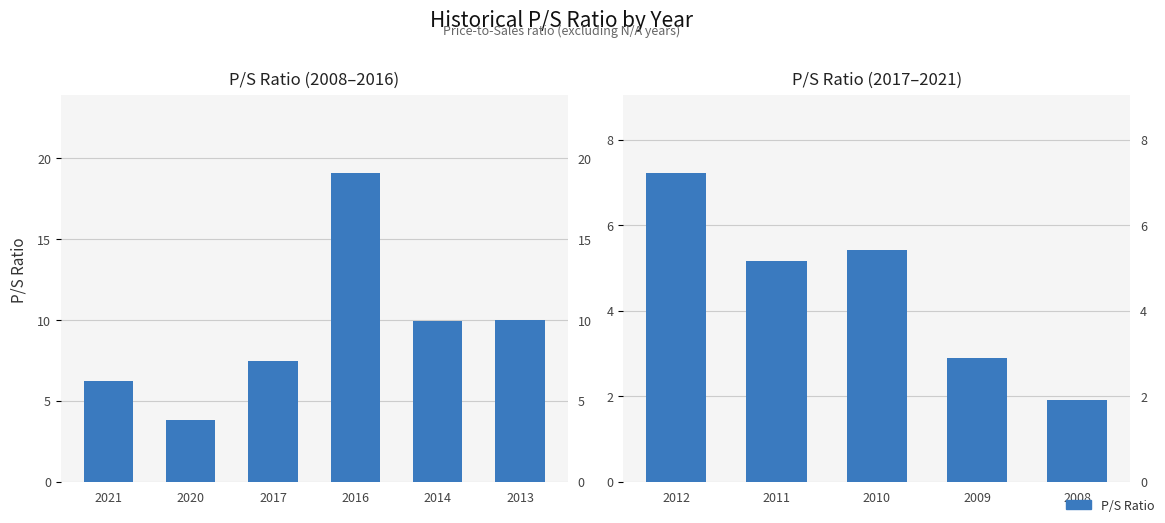

Between 2010 and 2011, which is larger?

2010